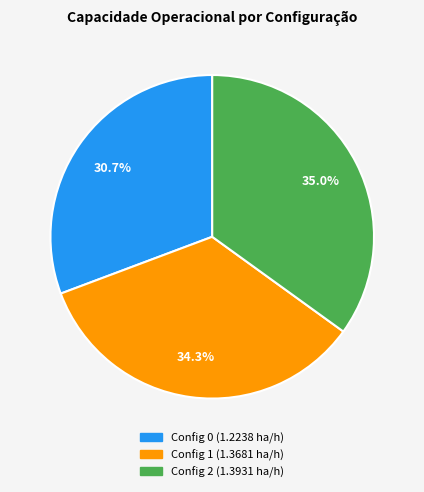

Is there a majority slice in this chart?

No